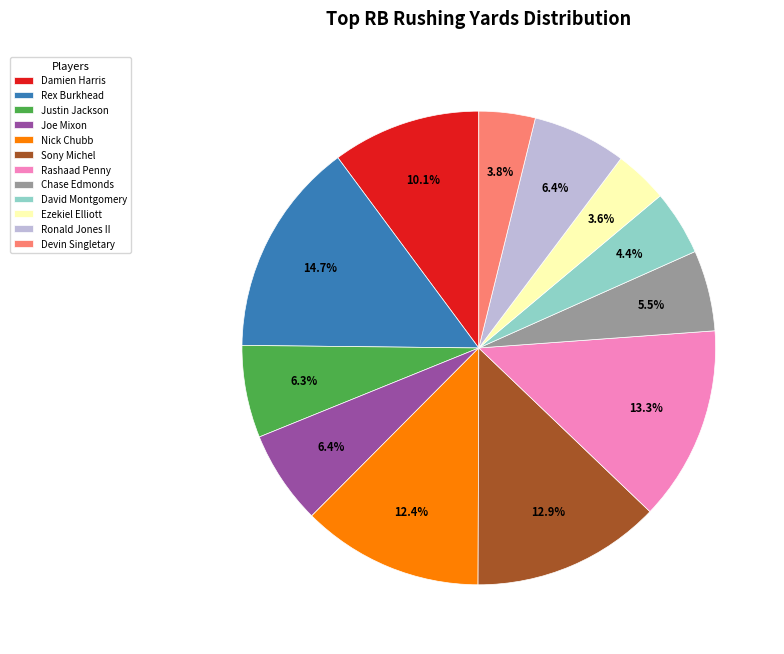

To the nearest percent, what percentage of the pie is Rex Burkhead?

15%